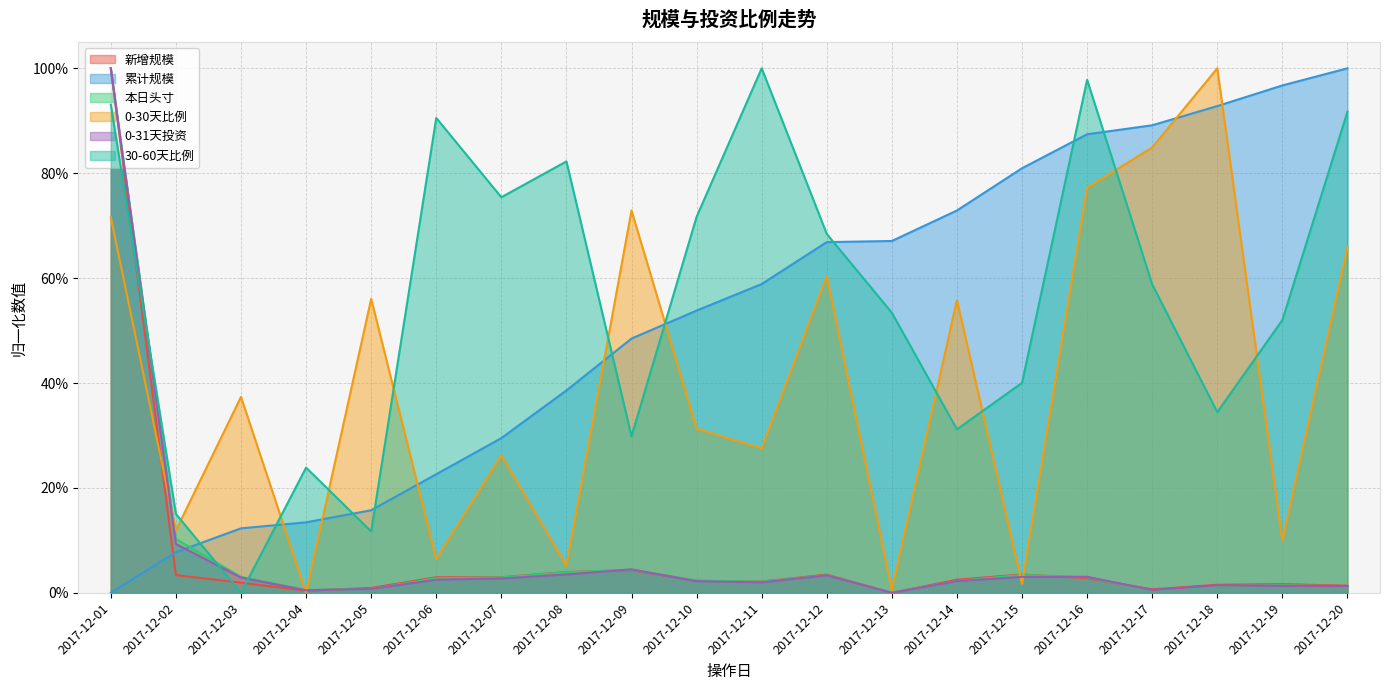

Reading left to right, what are all the values shown in this chart?

新增规模: 1.0	0.0	0.0	0.0	0.0	0.0	0.0	0.0	0.0	0.0	0.0	0.0	0.0	0.0	0.0	0.0	0.0	0.0	0.0	0.0
累计规模: 0.0	0.1	0.1	0.1	0.2	0.2	0.3	0.4	0.5	0.5	0.6	0.7	0.7	0.7	0.8	0.9	0.9	0.9	1.0	1.0
本日头寸: 1.0	0.1	0.0	0.0	0.0	0.0	0.0	0.0	0.0	0.0	0.0	0.0	0.0	0.0	0.0	0.0	0.0	0.0	0.0	0.0
0-30天比例: 0.7	0.1	0.4	0.0	0.6	0.1	0.3	0.1	0.7	0.3	0.3	0.6	0.0	0.6	0.0	0.8	0.8	1.0	0.1	0.7
0-31天投资: 1.0	0.1	0.0	0.0	0.0	0.0	0.0	0.0	0.0	0.0	0.0	0.0	0.0	0.0	0.0	0.0	0.0	0.0	0.0	0.0
30-60天比例: 0.9	0.2	0.0	0.2	0.1	0.9	0.8	0.8	0.3	0.7	1.0	0.7	0.5	0.3	0.4	1.0	0.6	0.3	0.5	0.9